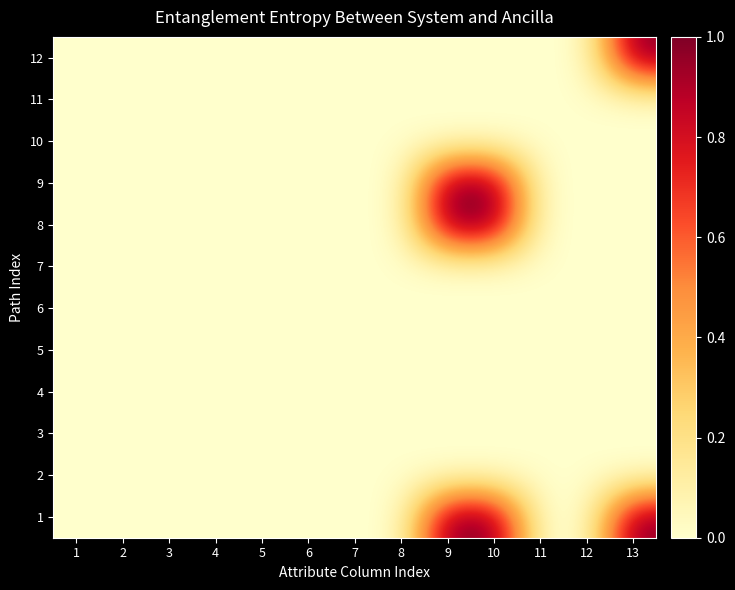

Which series has the largest total across all categories?

1